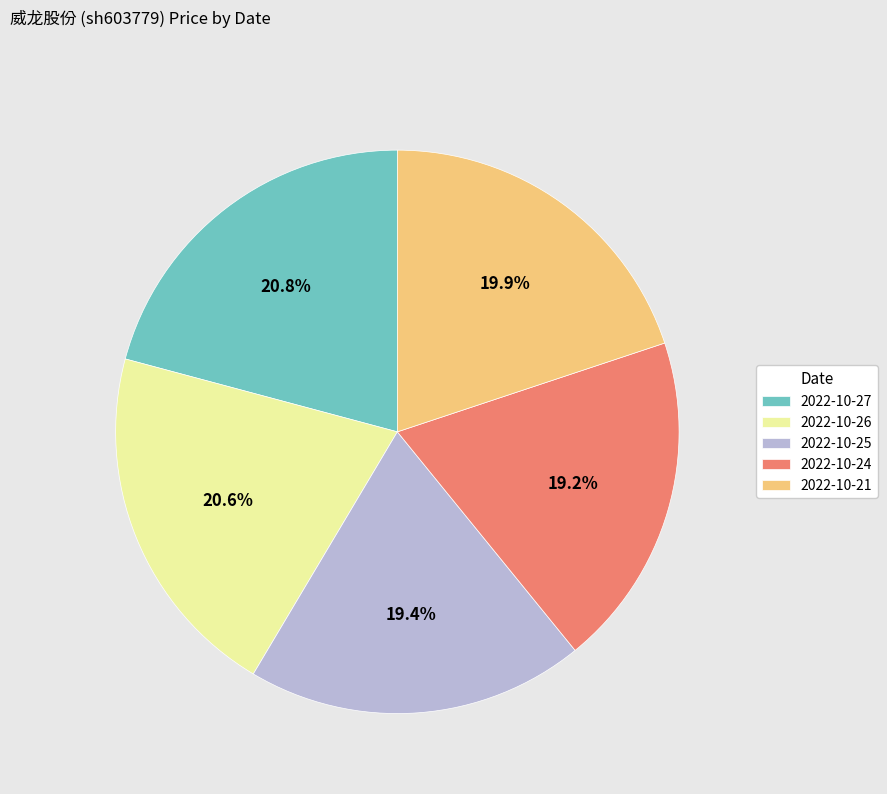

The 2022-10-25 slice represents 19% of the pie. True or false?

True